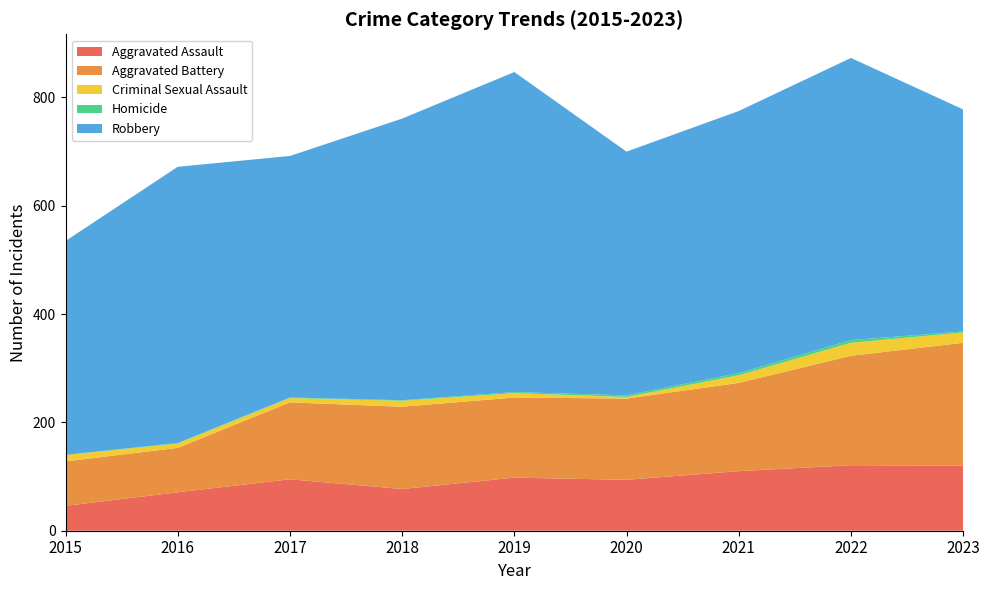

Reading left to right, extract all data points from this chart.

Aggravated Assault: 2015=46	2016=71	2017=95	2018=77	2019=98	2020=94	2021=110	2022=121	2023=120
Aggravated Battery: 2015=82	2016=82	2017=142	2018=152	2019=148	2020=150	2021=163	2022=202	2023=227
Criminal Sexual Assault: 2015=12	2016=8	2017=8	2018=11	2019=8	2020=3	2021=14	2022=24	2023=19
Homicide: 2015=0	2016=1	2017=1	2018=1	2019=2	2020=3	2021=4	2022=5	2023=2
Robbery: 2015=395	2016=510	2017=446	2018=520	2019=591	2020=450	2021=484	2022=521	2023=410